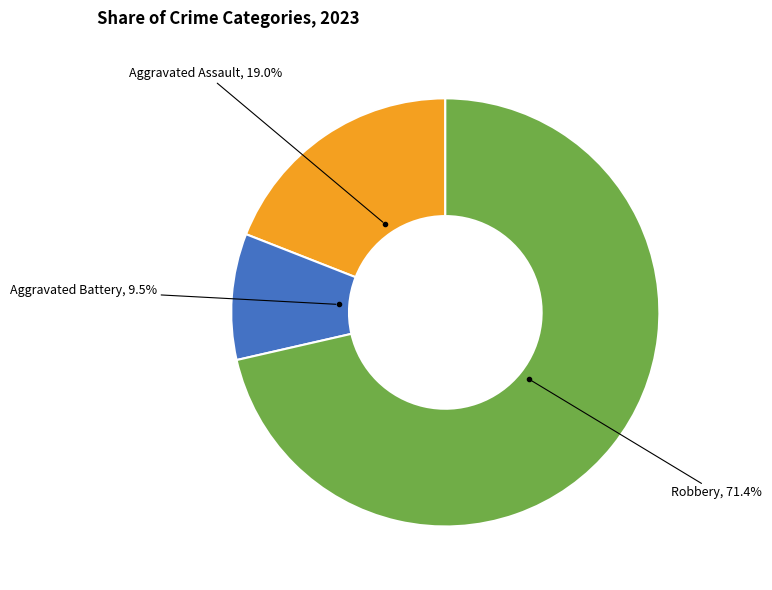

What is the majority slice?

Robbery